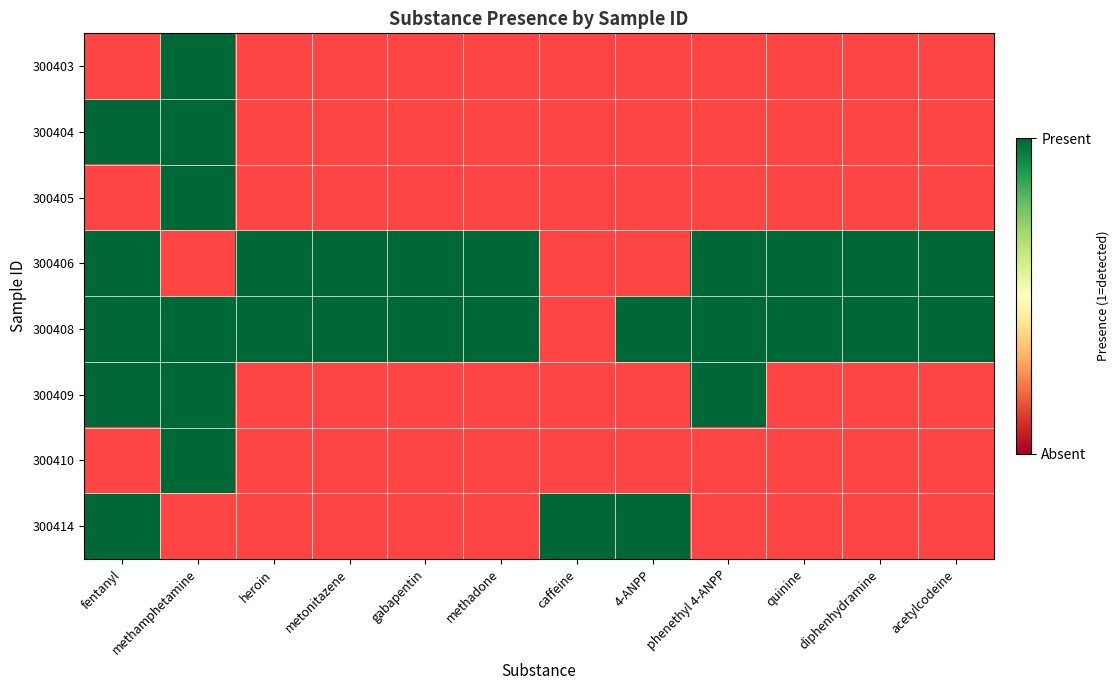

Which series has the largest range (max minus min)?

300403